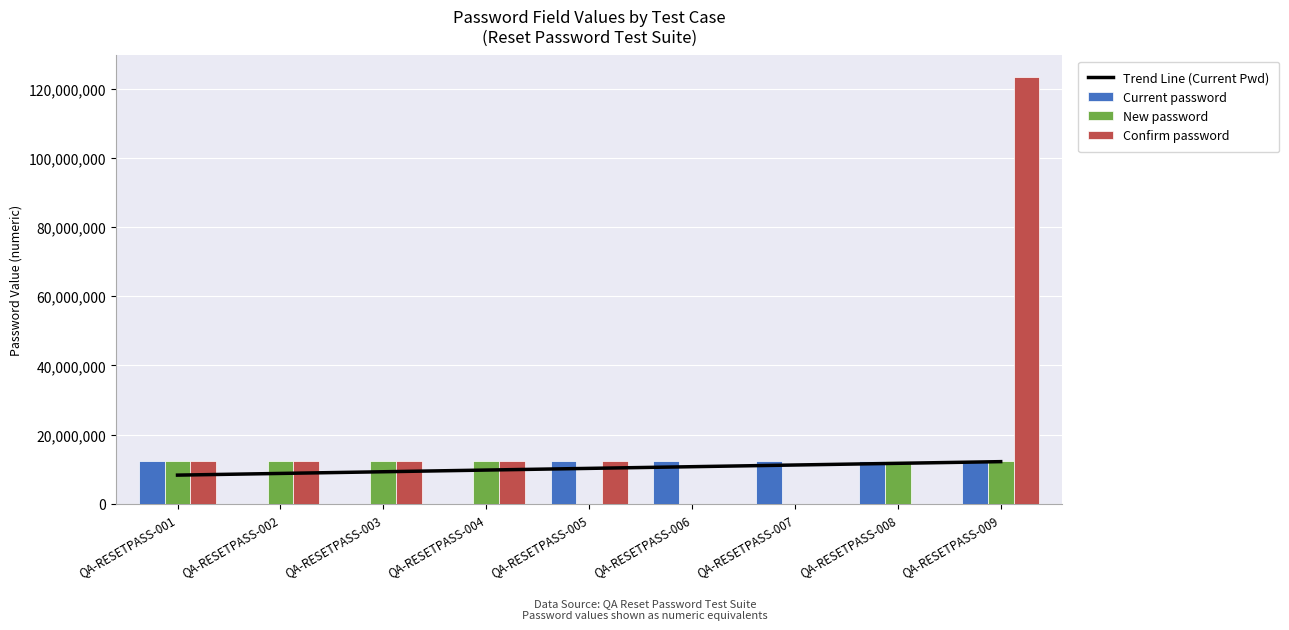

What is the value of the Current password bar at the 5th from the left?

12345678